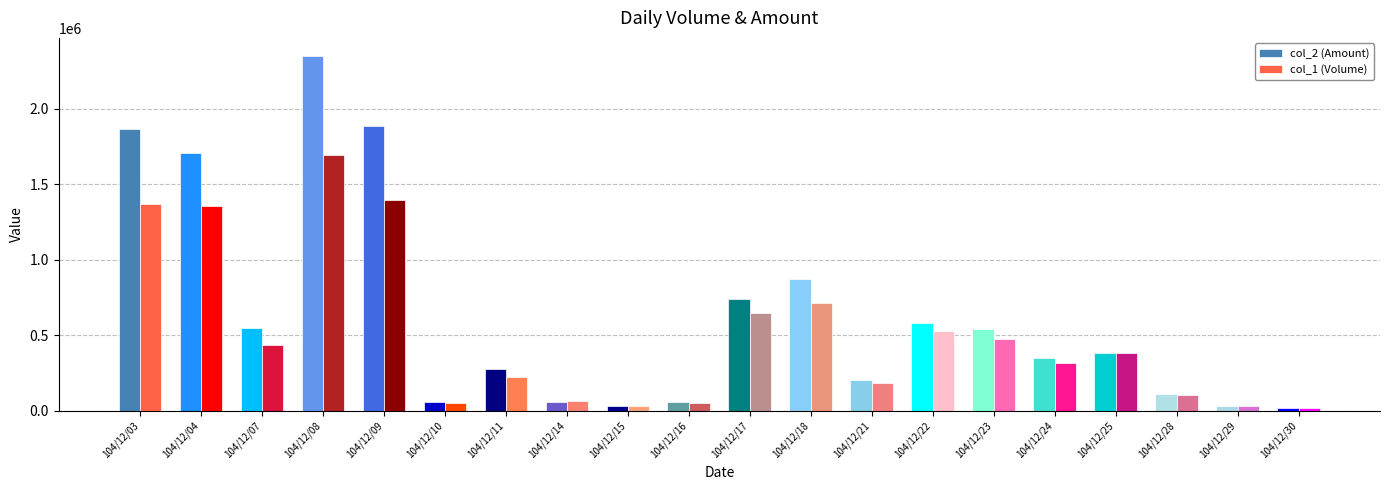

What is the minimum value for col_1 (Volume)?

20000